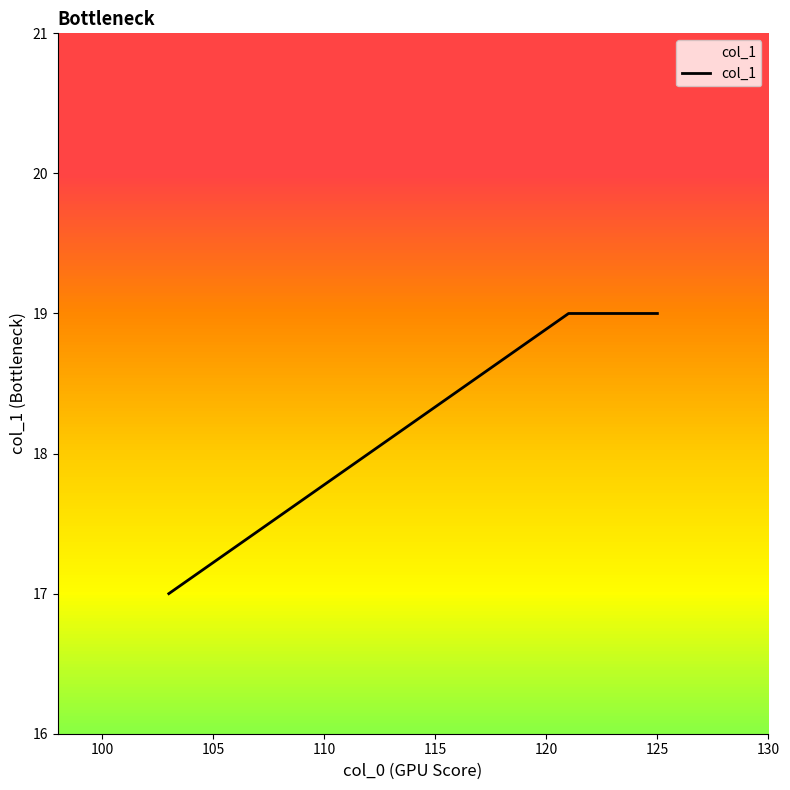

What is the sum of all values?

112